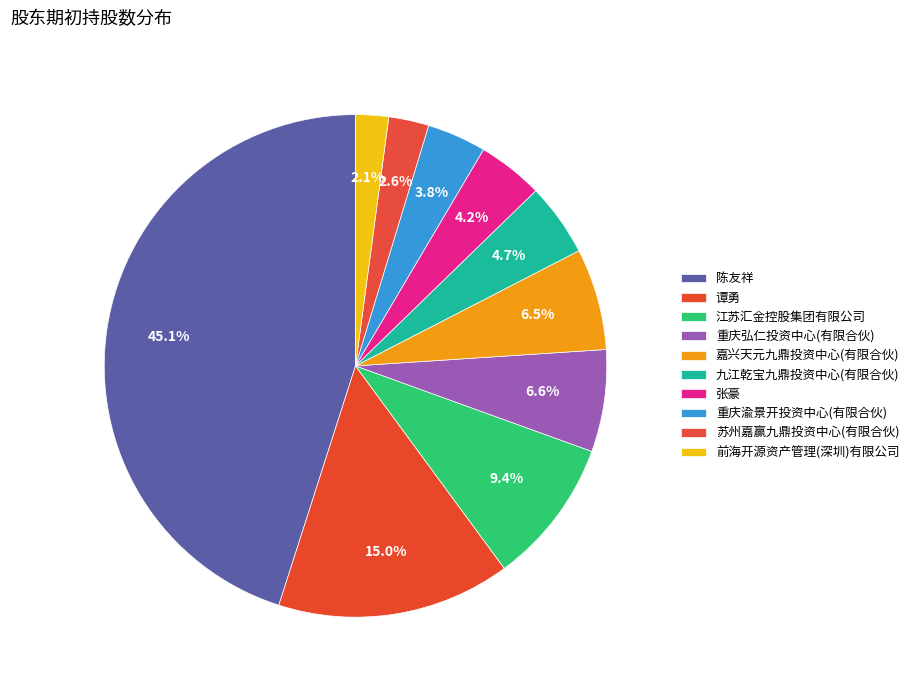

Rank the categories by value from lowest to highest.

前海开源资产管理(深圳)有限公司, 苏州嘉赢九鼎投资中心(有限合伙), 重庆渝景开投资中心(有限合伙), 张豪, 九江乾宝九鼎投资中心(有限合伙), 嘉兴天元九鼎投资中心(有限合伙), 重庆弘仁投资中心(有限合伙), 江苏汇金控股集团有限公司, 谭勇, 陈友祥